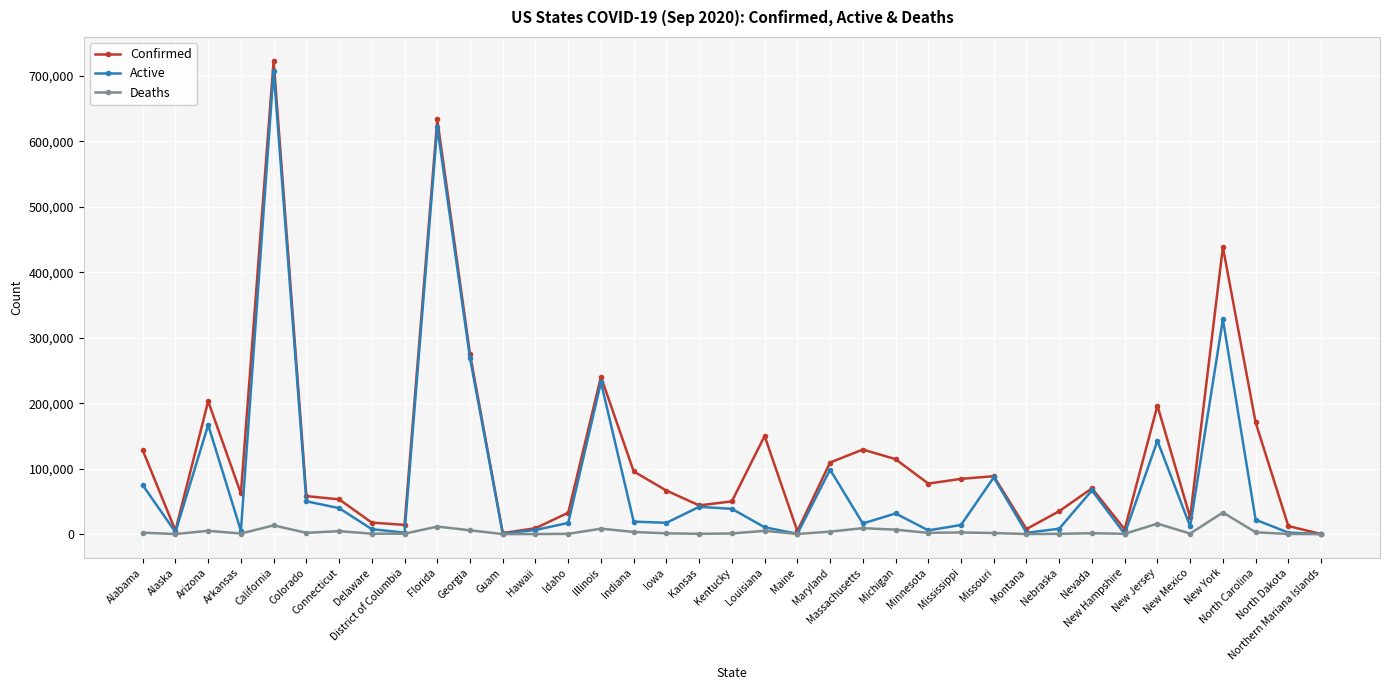

List the series in order of their overall mean, lowest first.

Deaths, Active, Confirmed